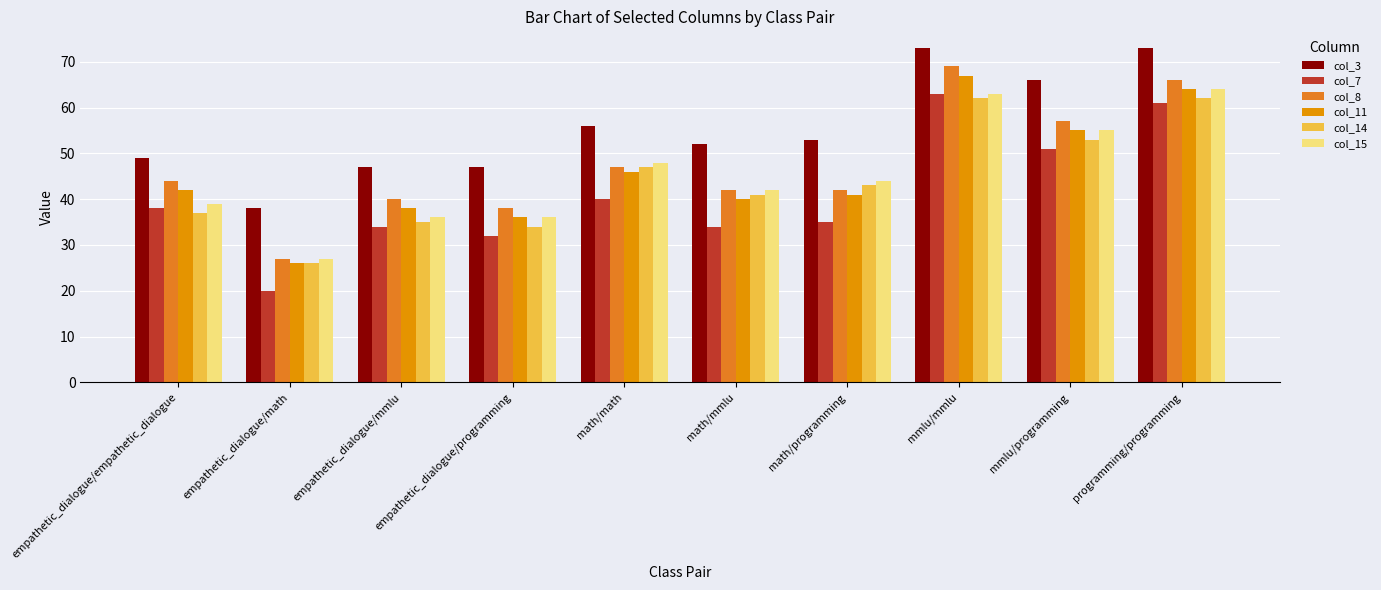

Which series has the largest total across all categories?

col_3